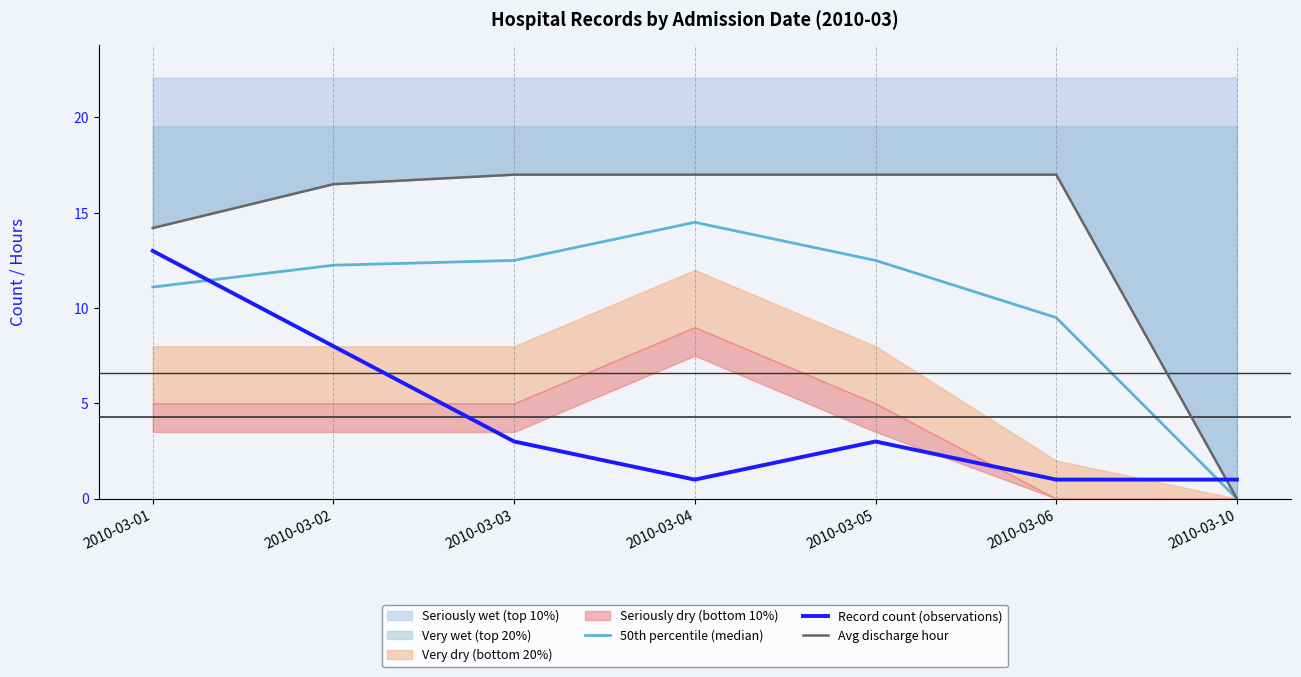

True or false: Record count (observations) has more than 0 points higher than both neighbors.

True